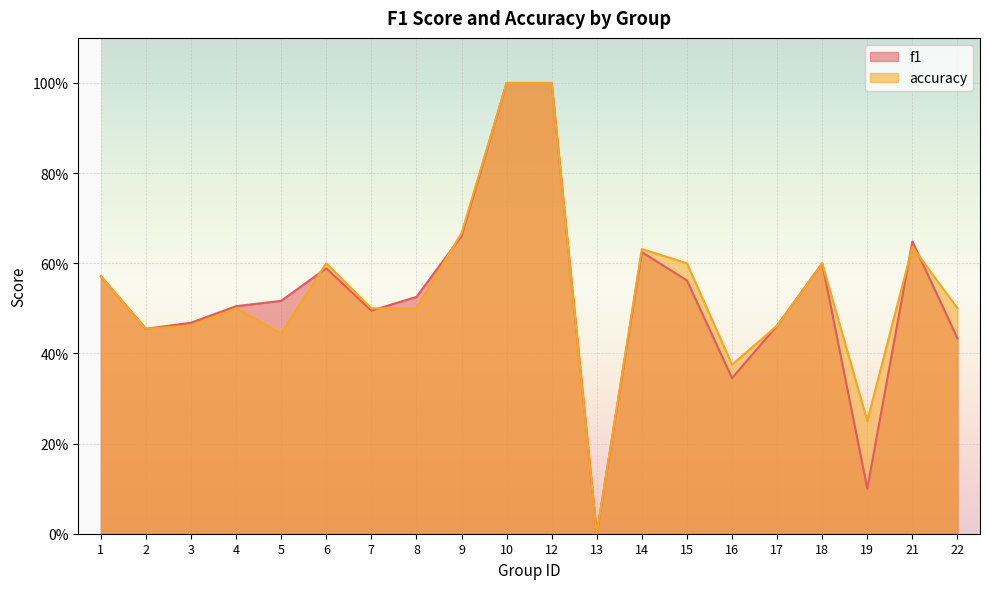

Rank the series by their average value, from highest to lowest.

accuracy, f1